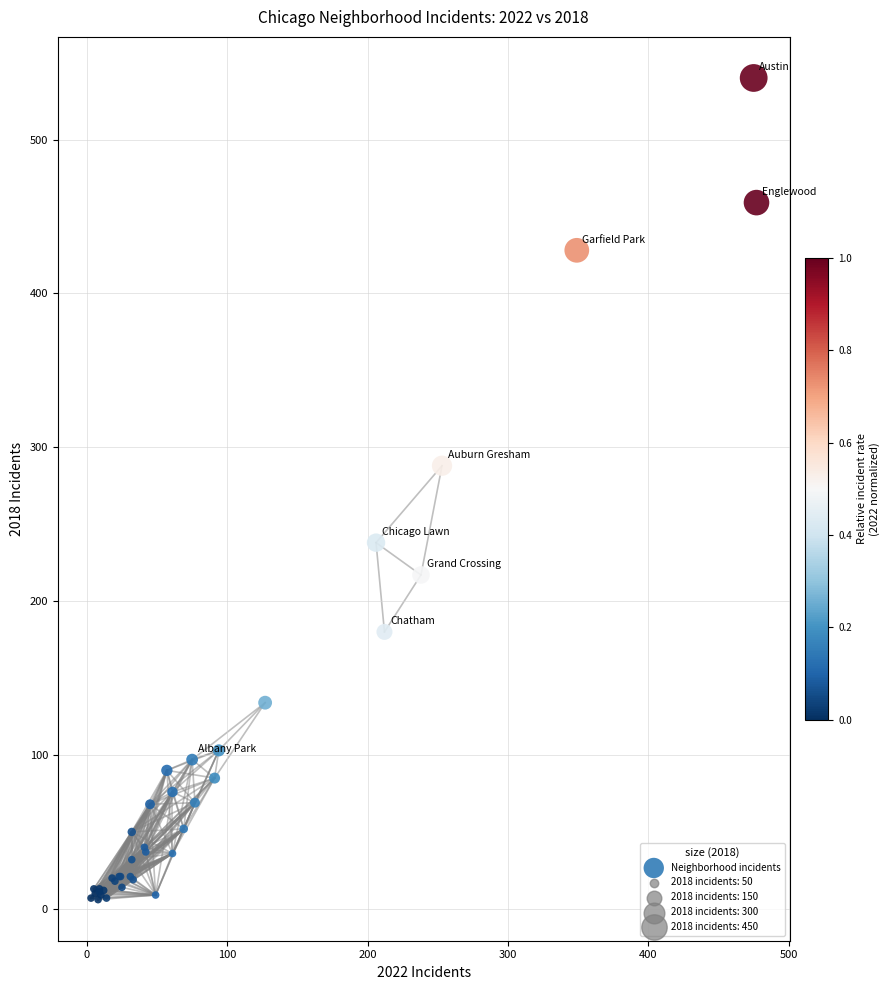

What Y value in the scatter plot is closest to 273?

288